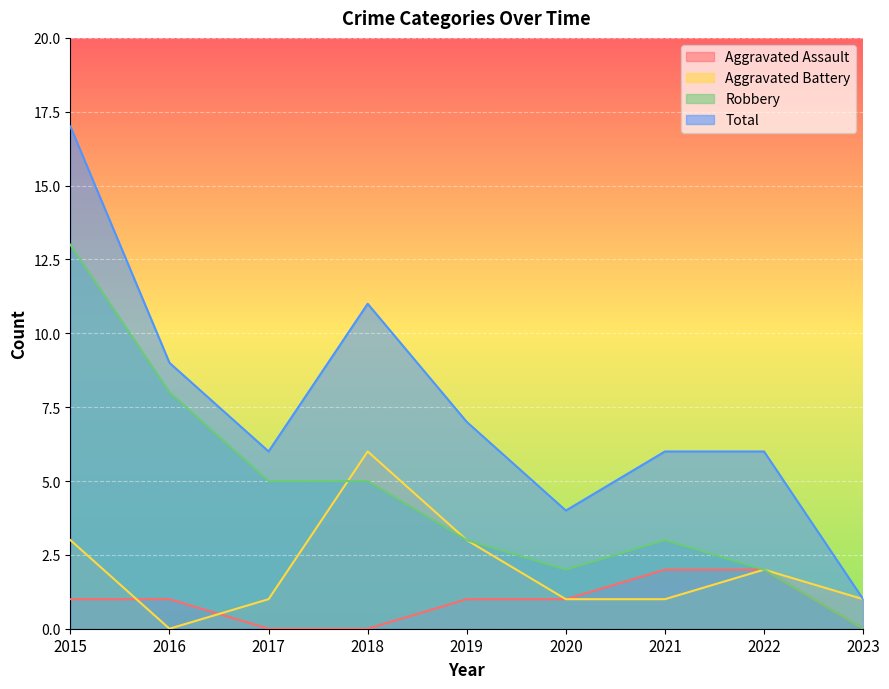

Rank the series by their average value, from highest to lowest.

Total, Robbery, Aggravated Battery, Aggravated Assault